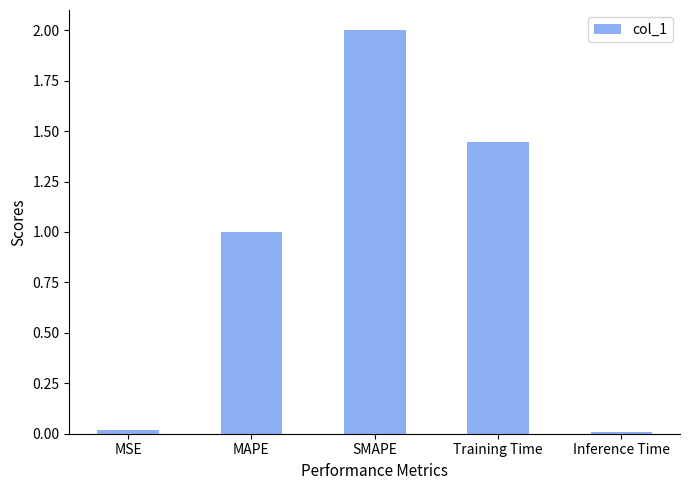

The chart shows a value of 3.6 at SMAPE. True or false?

False